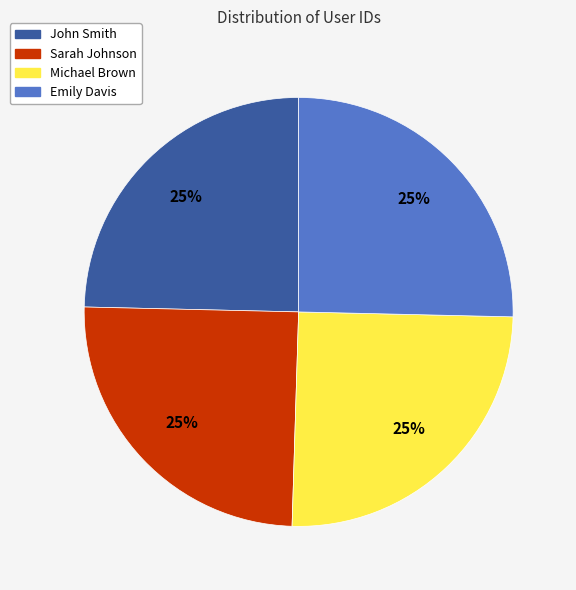

Is there a majority slice in this chart?

No